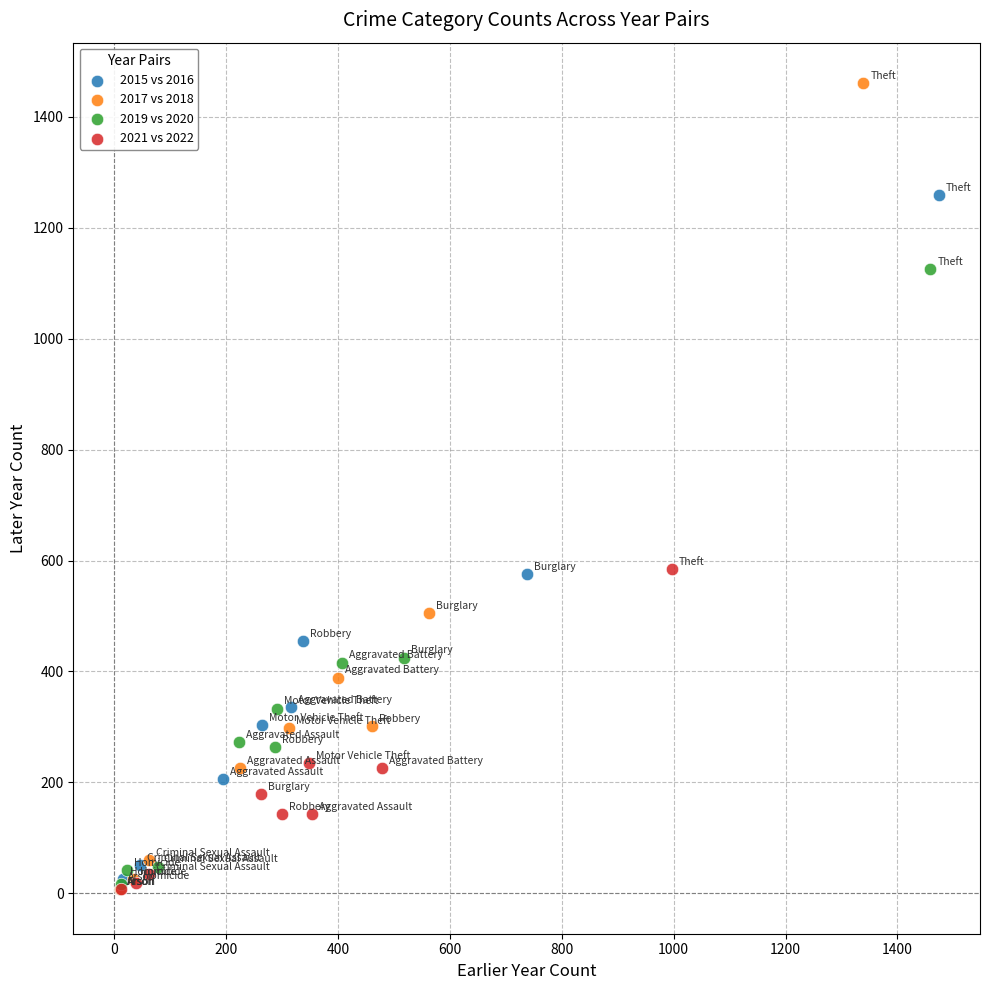

Which series reaches the maximum Y coordinate?

2017 vs 2018